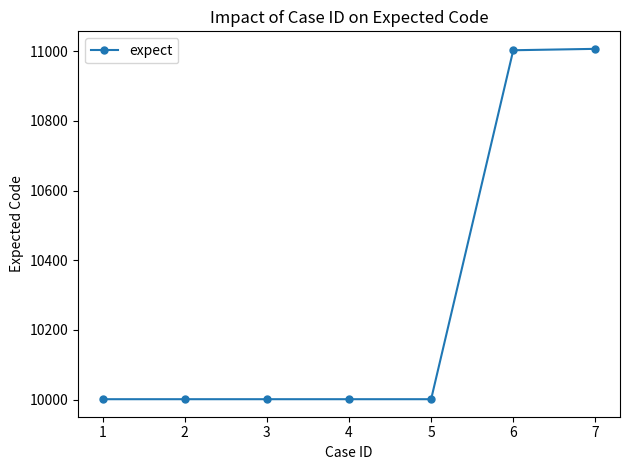

What is the difference between the values at 6 and 1?

1002